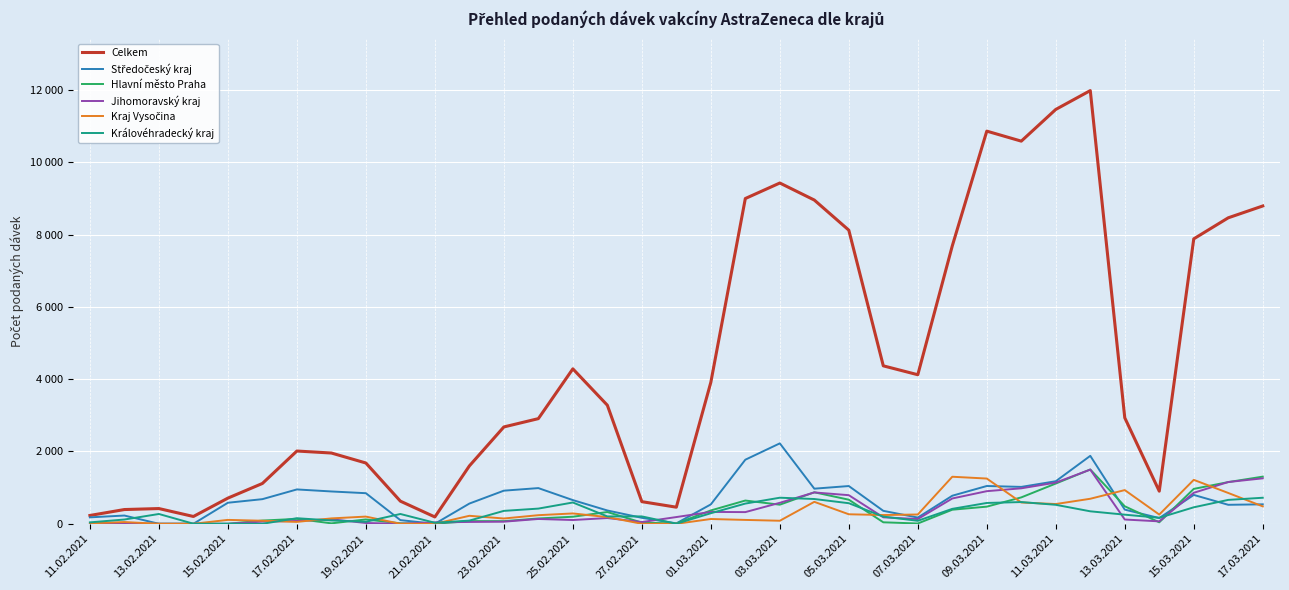

Does the chart have visible grid lines?

Yes